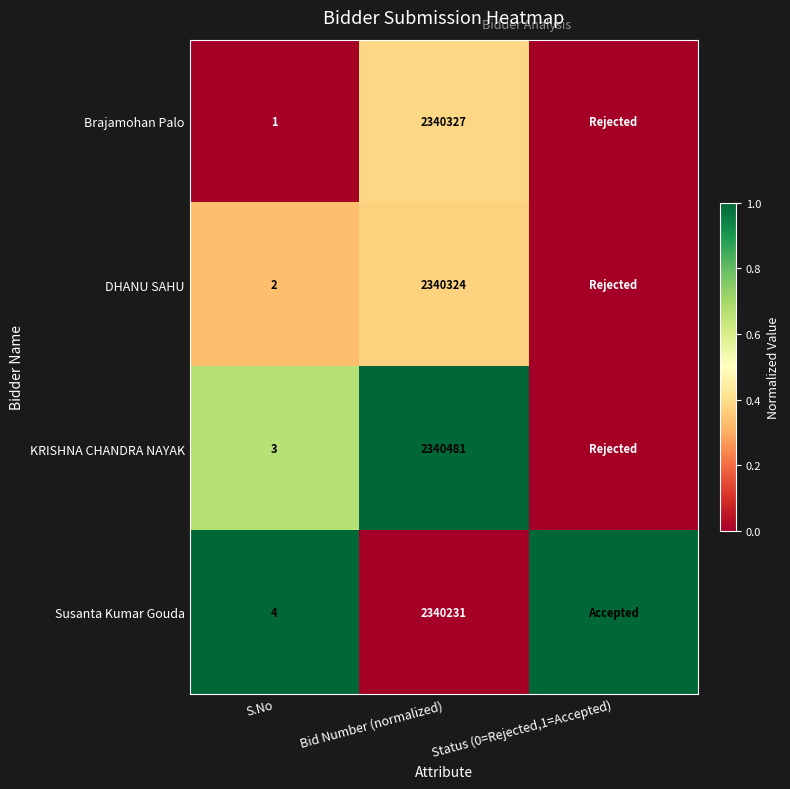

At how many categories does at least one series exceed 0?

3